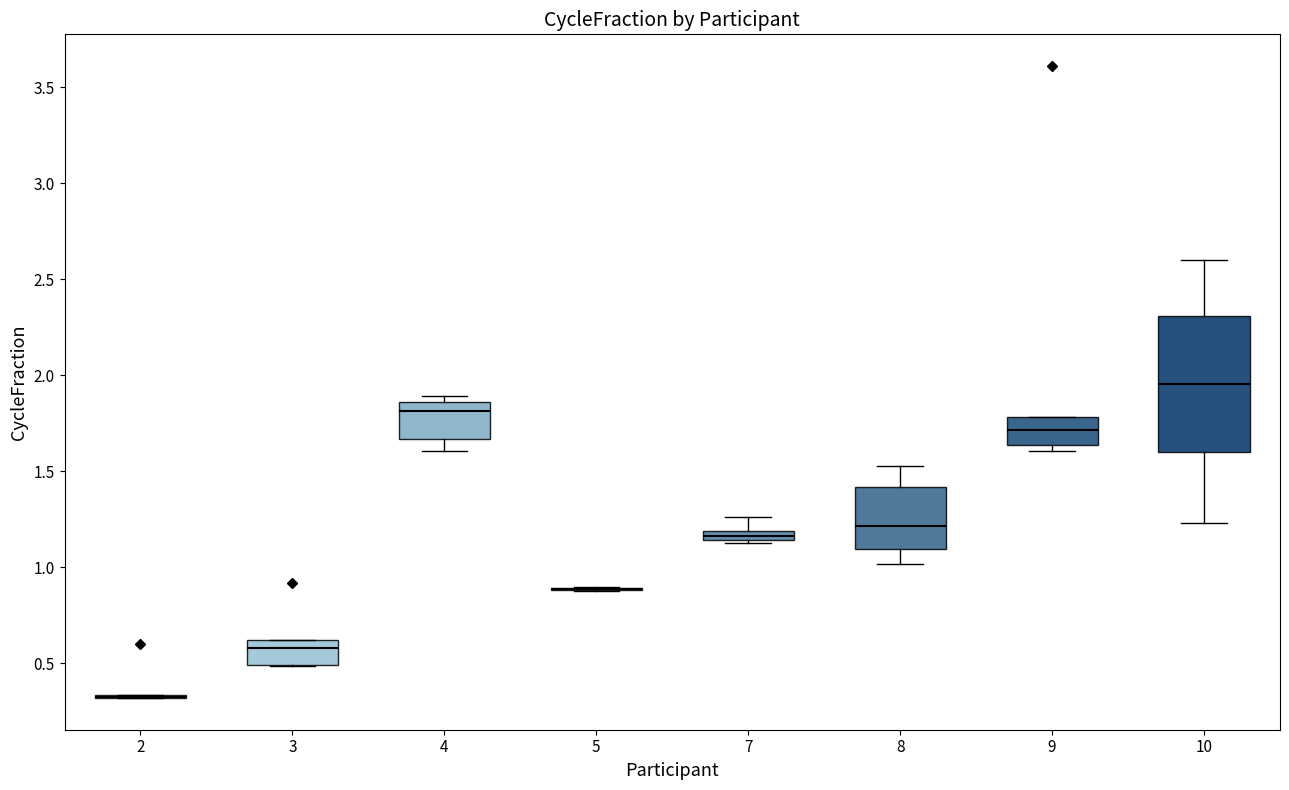

Which box is the tallest, from its lower edge to its upper edge?

10